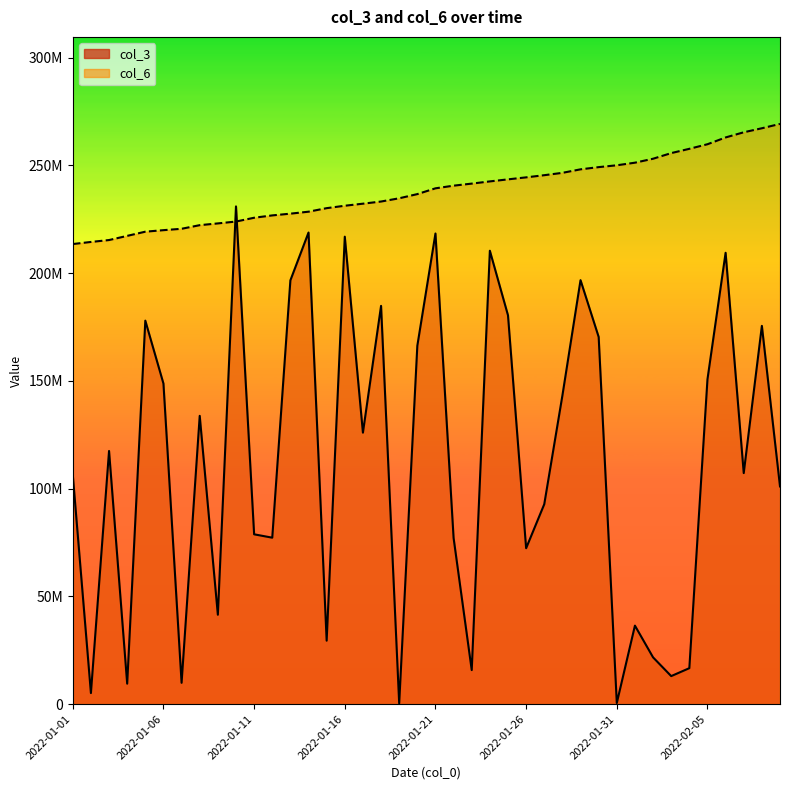

How many data points does each series have?

40